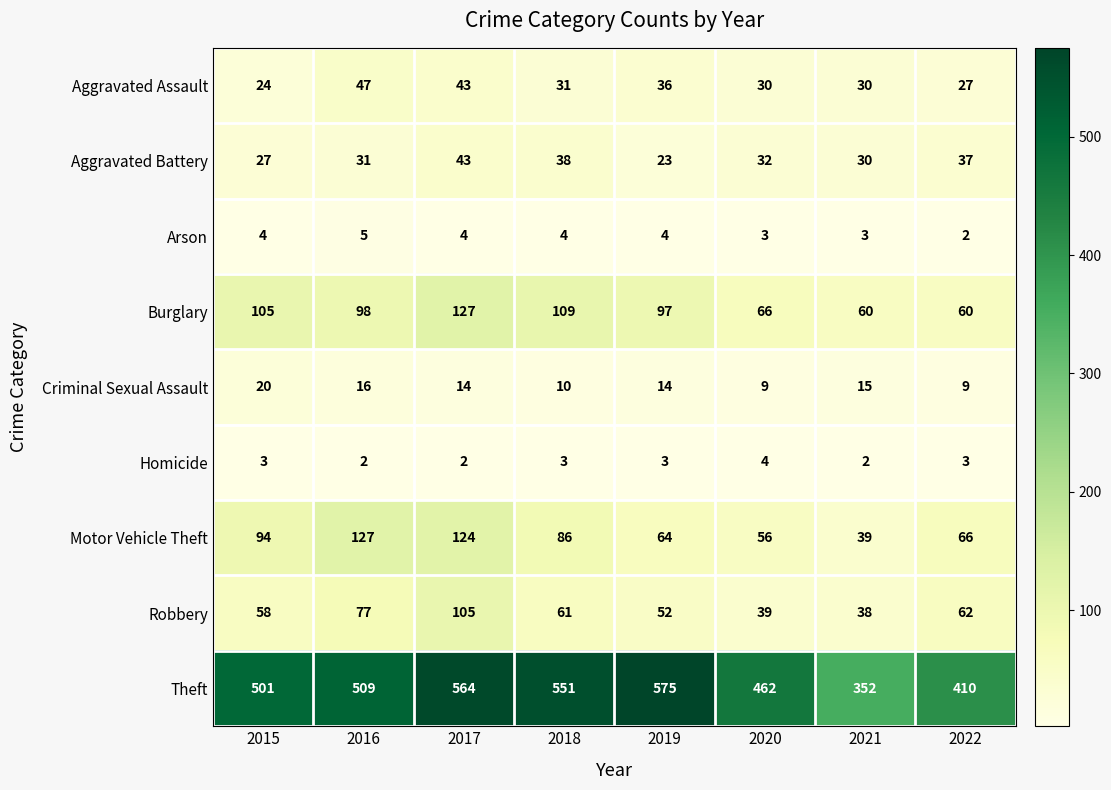

What is the total value across all series at 2015?

836